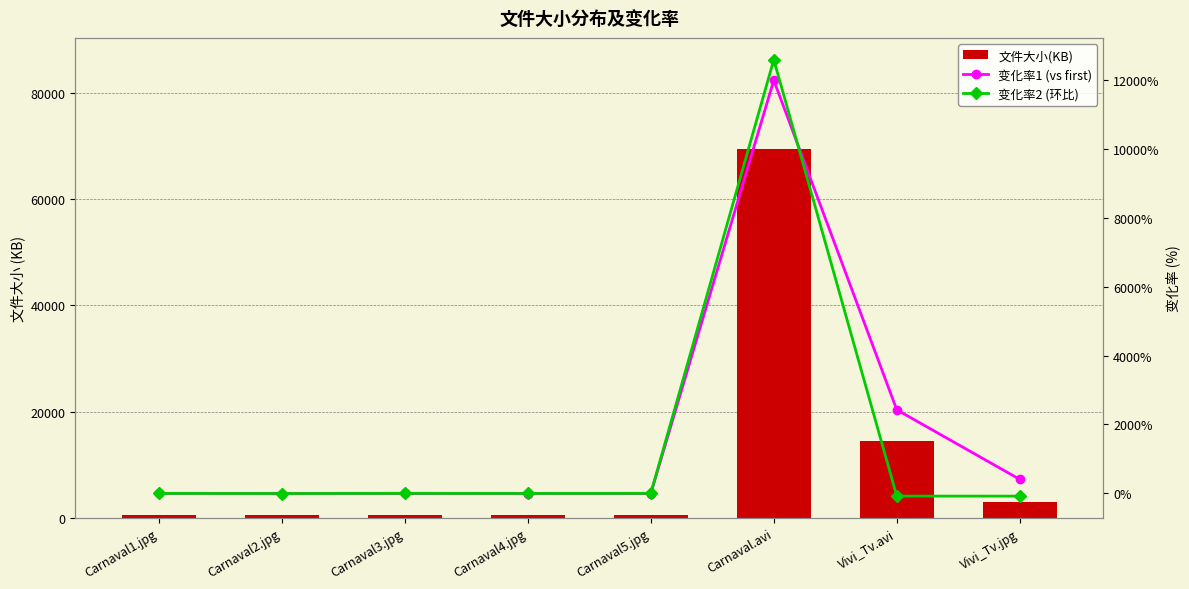

List the labels in order of 变化率2 (环比) value, largest first.

Carnaval.avi, Carnaval3.jpg, Carnaval5.jpg, Carnaval1.jpg, Carnaval4.jpg, Carnaval2.jpg, Vivi_Tv.avi, Vivi_Tv.jpg